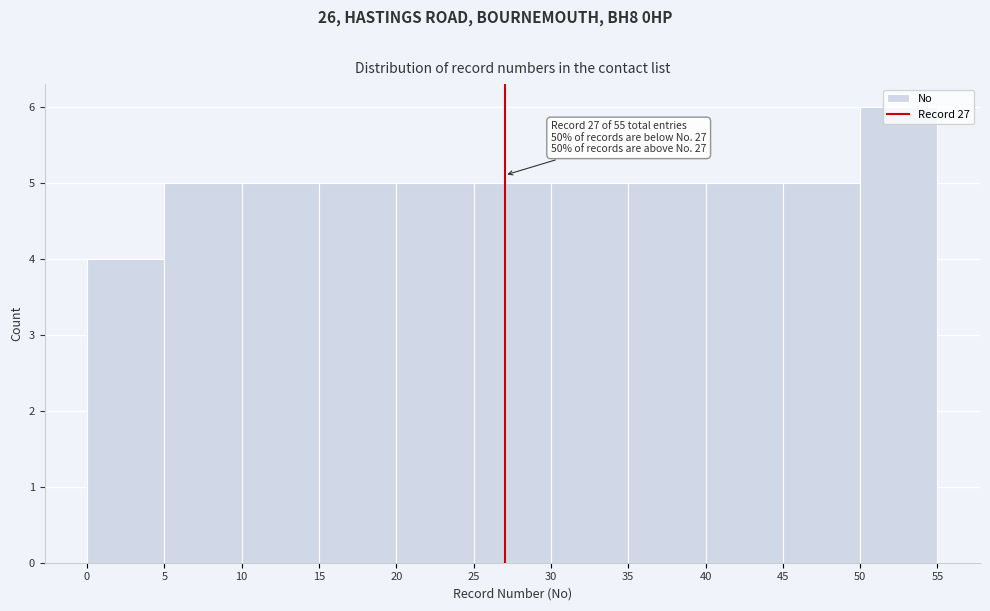

Over which range of the x-axis is the bar tallest?

50 to 55